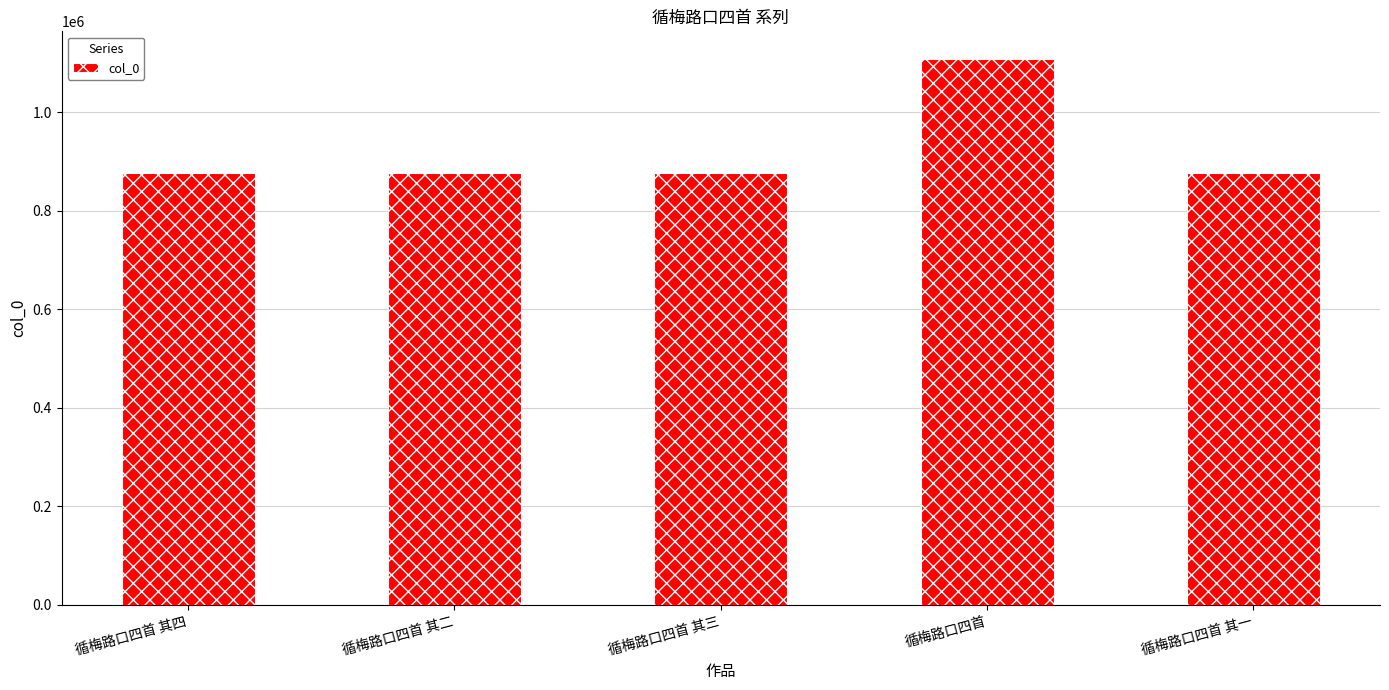

The chart shows a value of 1421838 at 循梅路口四首 其一. True or false?

False